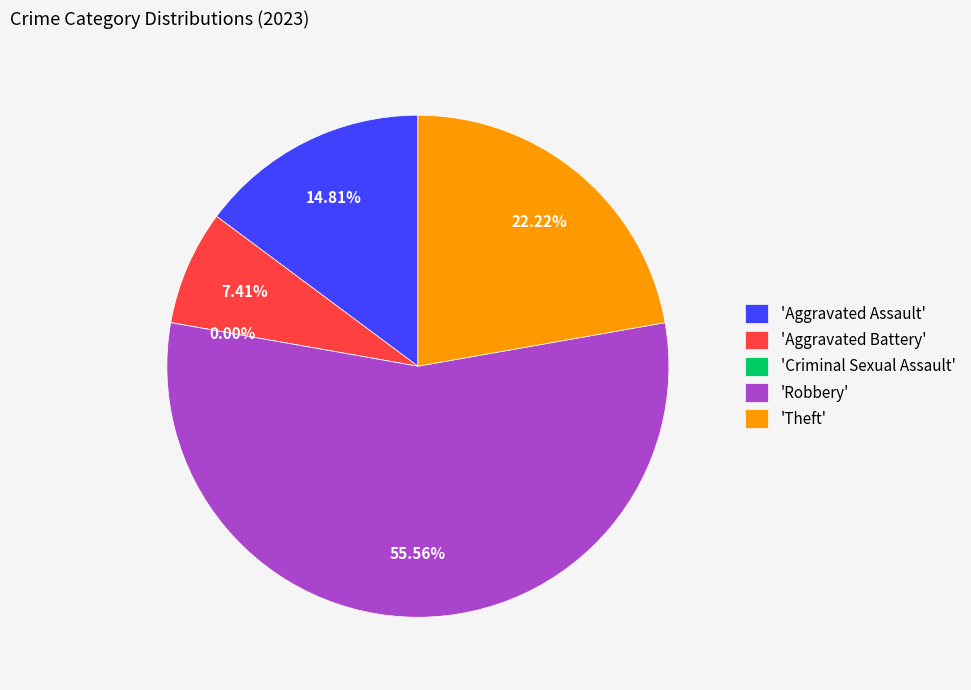

How much of the chart is everything except Aggravated Assault?

85.2%